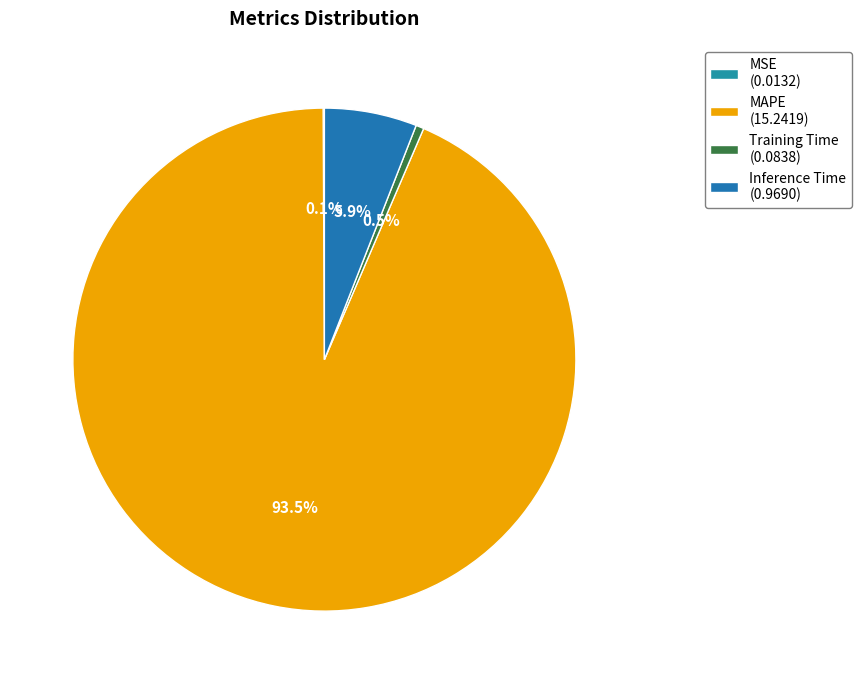

How many segments does this pie chart have?

4